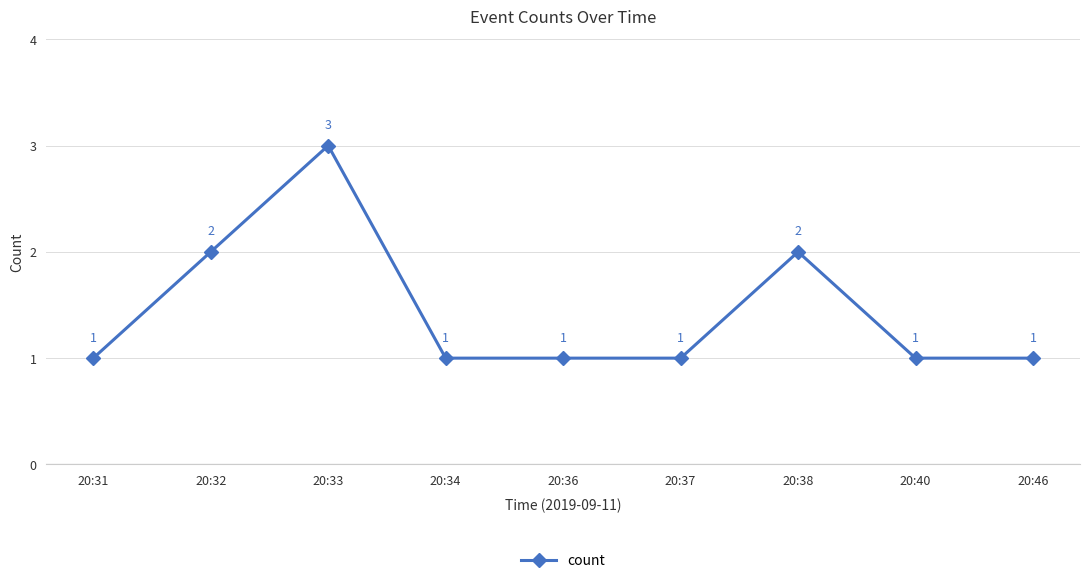

The value at 20:46 is 1. True or false?

True